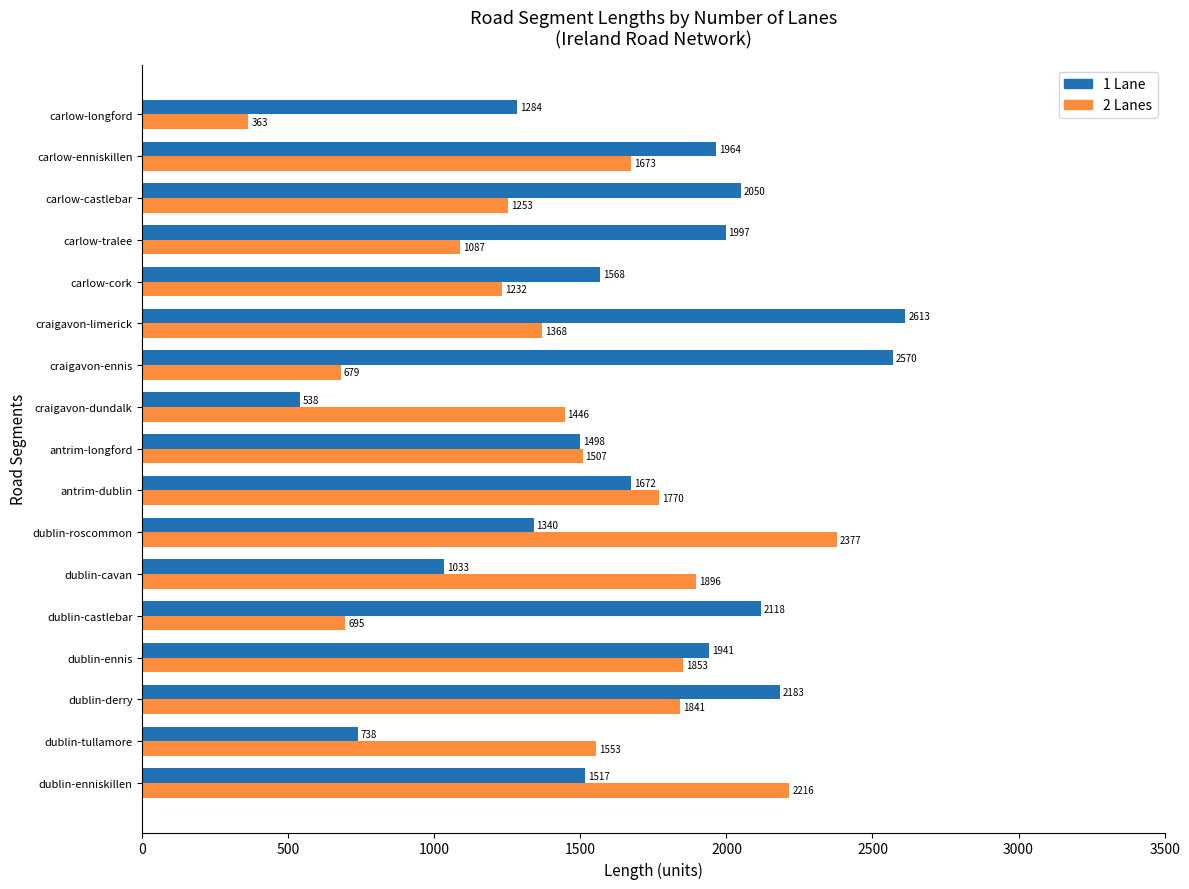

How many data points in 1 Lane are above 1672?

9